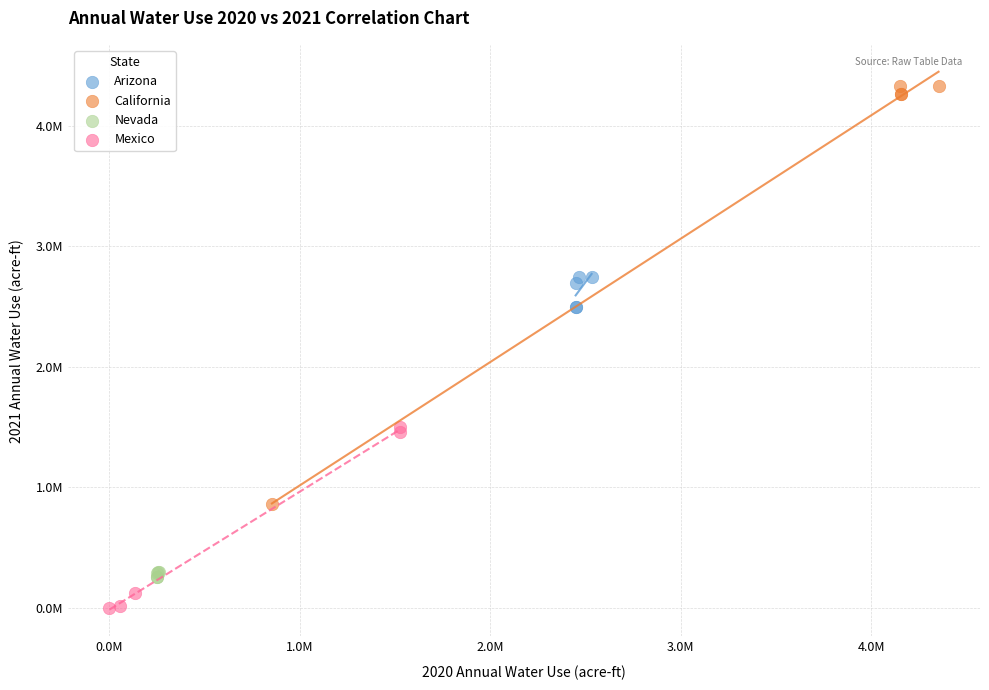

Which series reaches the maximum Y coordinate?

California